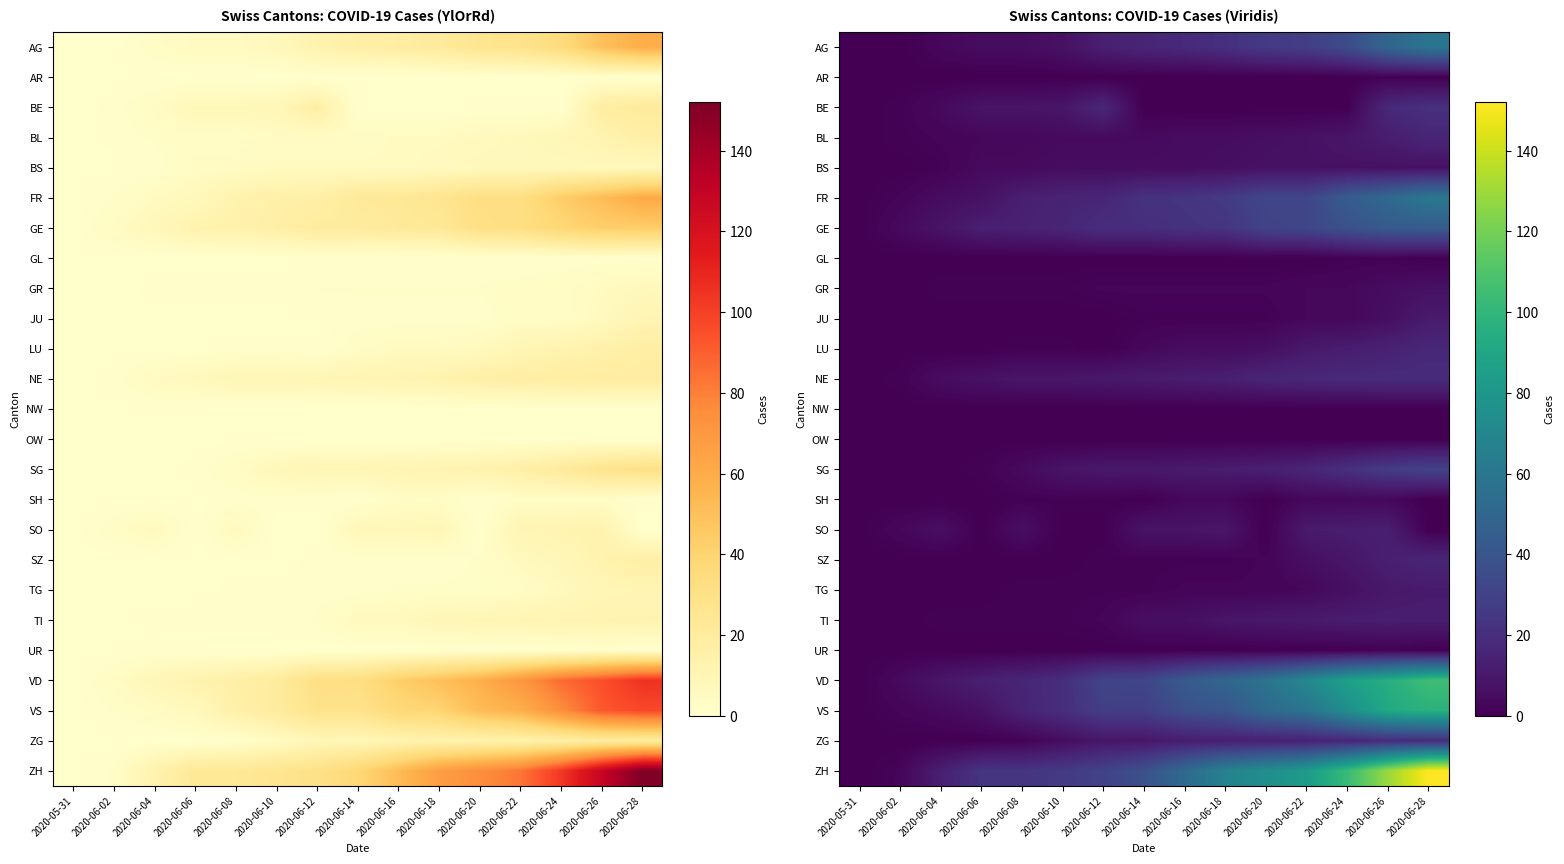

Rank the series by their maximum value, from lowest to highest.

NW, OW, AR, GL, UR, SH, BS, GR, JU, TG, TI, SO, BL, SZ, LU, NE, ZG, BE, SG, GE, AG, FR, VS, VD, ZH